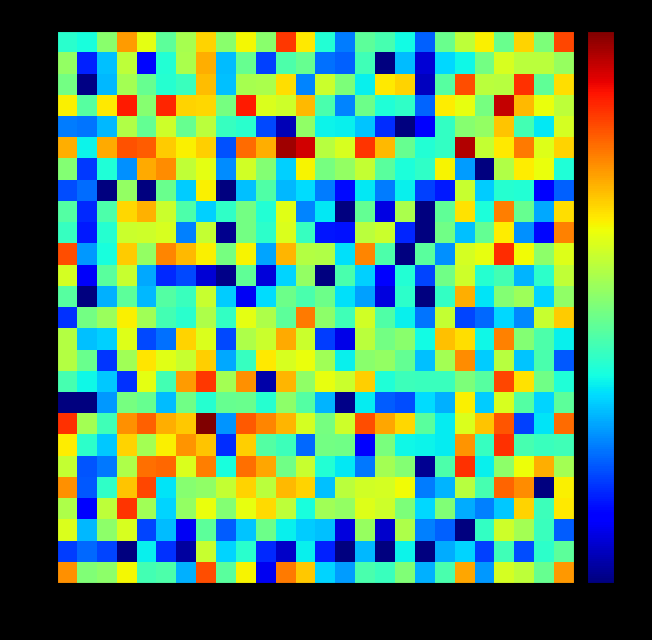

Reading left to right, transcribe all the data shown in this chart.

AG: AG=233.6	AI=30.1	AR=34.8	BE=97.0	BL=16.9	BS=18.5	FR=5.6	GE=414.1	GL=20.6	GR=97.7	JU=1.1	LU=284.6	NE=145.1	NW=7.5	OW=4.9	SG=18.0	SH=15.4	SO=30.7	SZ=5.7	TG=17.6	TI=192.8	UR=4.8	VD=70.7	VS=56.6	ZG=23.6	ZH=221.3
AI: AG=2.2	AI=3.2	AR=2.4	BE=0.5	BL=9.3	BS=2.0	FR=0.6	GE=61.2	GL=7.5	GR=13.1	JU=2.0	LU=0.8	NE=9.4	NW=1.8	OW=0.5	SG=6.1	SH=0.5	SO=9.9	SZ=0.5	TG=5.5	TI=7.6	UR=2.3	VD=16.2	VS=2.5	ZG=13.5	ZH=21.5
AR: AG=74.2	AI=6.0	AR=34.4	BE=71.7	BL=2.4	BS=6.3	FR=1.2	GE=21.4	GL=2.9	GR=6.6	JU=25.1	LU=9.5	NE=7.1	NW=6.5	OW=1.0	SG=38.1	SH=0.9	SO=47.3	SZ=3.9	TG=3.0	TI=0.5	UR=14.1	VD=66.5	VS=42.9	ZG=15.1	ZH=2.9
BE: AG=47.2	AI=1.3	AR=55.9	BE=519.4	BL=42.5	BS=7.6	FR=37.4	GE=86.1	GL=31.1	GR=85.6	JU=124.9	LU=55.2	NE=11.0	NW=42.0	OW=37.2	SG=77.8	SH=66.5	SO=29.8	SZ=7.9	TG=30.2	TI=5.6	UR=3.8	VD=6.9	VS=133.5	ZG=15.5	ZH=108.7
BL: AG=236.9	AI=2.9	AR=13.9	BE=149.0	BL=440.7	BS=8.7	FR=32.1	GE=36.0	GL=59.1	GR=130.4	JU=53.8	LU=165.8	NE=131.6	NW=6.5	OW=54.4	SG=68.5	SH=69.5	SO=92.9	SZ=3.8	TG=5.9	TI=52.4	UR=17.5	VD=347.0	VS=243.4	ZG=0.5	ZH=102.3
BS: AG=58.9	AI=2.7	AR=3.7	BE=47.8	BL=310.8	BS=330.1	FR=75.3	GE=272.7	GL=11.0	GR=308.9	JU=192.8	LU=25.7	NE=60.9	NW=12.3	OW=9.0	SG=3.6	SH=43.5	SO=31.4	SZ=0.6	TG=18.2	TI=530.9	UR=9.4	VD=35.0	VS=91.0	ZG=179.3	ZH=43.5
FR: AG=105.2	AI=13.5	AR=6.8	BE=130.6	BL=43.0	BS=103.0	FR=223.6	GE=149.1	GL=2.0	GR=135.1	JU=19.7	LU=15.8	NE=3.2	NW=26.7	OW=26.2	SG=1.4	SH=28.7	SO=10.0	SZ=9.8	TG=9.2	TI=225.7	UR=14.6	VD=533.0	VS=17.3	ZG=15.2	ZH=16.3
GE: AG=532.5	AI=43.2	AR=16.3	BE=236.1	BL=348.2	BS=182.0	FR=146.5	GE=1698.5	GL=4.5	GR=371.8	JU=255.8	LU=167.7	NE=69.3	NW=28.0	OW=65.3	SG=416.2	SH=190.5	SO=128.5	SZ=21.2	TG=9.2	TI=74.0	UR=149.0	VD=393.0	VS=2.4	ZG=8.5	ZH=322.7
GL: AG=0.5	AI=0.5	AR=4.7	BE=28.0	BL=23.5	BS=6.2	FR=26.3	GE=12.5	GL=23.9	GR=24.4	JU=12.6	LU=34.4	NE=19.5	NW=5.9	OW=0.5	SG=9.1	SH=2.9	SO=2.6	SZ=8.1	TG=5.7	TI=101.4	UR=7.1	VD=72.5	VS=19.4	ZG=7.4	ZH=21.8
GR: AG=17.2	AI=10.2	AR=6.9	BE=2.1	BL=81.9	BS=16.9	FR=211.2	GE=503.0	GL=43.7	GR=231.2	JU=0.7	LU=169.9	NE=36.0	NW=85.4	OW=64.4	SG=135.3	SH=11.7	SO=15.9	SZ=15.1	TG=15.4	TI=30.0	UR=20.4	VD=447.0	VS=117.3	ZG=25.9	ZH=11.7
JU: AG=51.4	AI=24.8	AR=2.2	BE=41.8	BL=112.4	BS=79.3	FR=60.7	GE=134.4	GL=5.4	GR=14.9	JU=107.7	LU=72.7	NE=88.3	NW=41.6	OW=9.4	SG=33.3	SH=36.6	SO=23.3	SZ=6.5	TG=43.6	TI=242.2	UR=7.0	VD=51.9	VS=6.6	ZG=18.0	ZH=2.8
LU: AG=50.9	AI=6.4	AR=7.3	BE=77.2	BL=2.5	BS=3.4	FR=132.5	GE=74.7	GL=2.5	GR=47.6	JU=64.3	LU=187.4	NE=64.4	NW=2.3	OW=1.1	SG=54.7	SH=26.8	SO=34.0	SZ=10.5	TG=154.2	TI=120.2	UR=10.0	VD=263.7	VS=31.8	ZG=18.2	ZH=9.6
NE: AG=2.1	AI=26.7	AR=38.9	BE=102.8	BL=42.5	BS=16.9	FR=13.0	GE=48.2	GL=14.5	GR=80.9	JU=47.2	LU=21.7	NE=284.4	NW=34.4	OW=16.1	SG=68.3	SH=18.8	SO=9.5	SZ=3.6	TG=58.7	TI=2.4	UR=3.2	VD=7.8	VS=4.2	ZG=60.9	ZH=142.2
NW: AG=20.3	AI=0.5	AR=5.7	BE=21.6	BL=6.0	BS=19.6	FR=15.2	GE=62.3	GL=7.1	GR=1.2	JU=8.0	LU=25.3	NE=18.0	NW=25.6	OW=8.3	SG=5.0	SH=1.0	SO=13.4	SZ=0.5	TG=14.2	TI=181.5	UR=8.6	VD=31.8	VS=40.5	ZG=7.5	ZH=35.9
OW: AG=69.5	AI=1.2	AR=21.1	BE=61.4	BL=5.3	BS=1.9	FR=2.5	GE=0.9	GL=0.5	GR=22.3	JU=1.0	LU=7.6	NE=37.1	NW=0.5	OW=17.8	SG=7.2	SH=1.3	SO=12.1	SZ=2.4	TG=26.2	TI=66.3	UR=12.6	VD=16.6	VS=5.9	ZG=13.2	ZH=57.9
SG: AG=413.9	AI=4.7	AR=10.9	BE=141.5	BL=36.9	BS=258.9	FR=163.9	GE=102.6	GL=27.6	GR=99.1	JU=5.2	LU=168.1	NE=50.8	NW=49.2	OW=8.4	SG=258.8	SH=18.6	SO=0.5	SZ=21.0	TG=4.3	TI=69.6	UR=84.2	VD=547.3	VS=94.0	ZG=34.4	ZH=76.1
SH: AG=14.7	AI=1.7	AR=12.5	BE=63.0	BL=66.2	BS=72.1	FR=3.8	GE=59.6	GL=0.6	GR=26.9	JU=13.3	LU=75.4	NE=14.9	NW=1.7	OW=1.6	SG=54.1	SH=63.4	SO=1.9	SZ=0.5	TG=26.1	TI=6.5	UR=23.1	VD=106.4	VS=4.5	ZG=1.5	ZH=263.4
SO: AG=19.3	AI=1.9	AR=18.3	BE=129.0	BL=175.1	BS=63.0	FR=18.4	GE=7.4	GL=13.8	GR=26.7	JU=12.3	LU=79.3	NE=3.9	NW=8.8	OW=0.5	SG=23.2	SH=1.0	SO=46.4	SZ=0.5	TG=22.0	TI=115.1	UR=11.4	VD=276.4	VS=24.0	ZG=5.4	ZH=120.4
SZ: AG=2.5	AI=3.3	AR=0.5	BE=37.2	BL=0.5	BS=24.2	FR=7.1	GE=102.1	GL=0.5	GR=6.4	JU=18.8	LU=6.0	NE=8.1	NW=3.8	OW=1.5	SG=8.8	SH=3.7	SO=9.5	SZ=2.3	TG=1.7	TI=61.2	UR=7.0	VD=12.4	VS=12.0	ZG=1.3	ZH=3.0
TG: AG=31.8	AI=2.2	AR=11.8	BE=4.4	BL=185.9	BS=238.3	FR=57.6	GE=80.6	GL=4.2	GR=68.0	JU=31.7	LU=7.4	NE=100.2	NW=27.9	OW=37.4	SG=58.6	SH=20.6	SO=11.4	SZ=13.8	TG=99.6	TI=4.8	UR=0.5	VD=49.3	VS=105.3	ZG=86.2	ZH=12.0
TI: AG=183.7	AI=9.8	AR=188.8	BE=399.7	BL=369.3	BS=140.5	FR=103.0	GE=134.0	GL=2.6	GR=323.5	JU=183.9	LU=1352.5	NE=942.5	NW=52.2	OW=73.1	SG=524.4	SH=163.8	SO=23.9	SZ=12.2	TG=14.4	TI=1189.3	UR=60.0	VD=108.3	VS=281.6	ZG=76.0	ZH=130.0
UR: AG=3.8	AI=3.5	AR=6.1	BE=49.7	BL=23.1	BS=65.9	FR=23.9	GE=53.6	GL=14.8	GR=13.0	JU=2.5	LU=0.8	NE=36.1	NW=9.7	OW=9.4	SG=6.7	SH=2.0	SO=0.5	SZ=1.4	TG=14.4	TI=32.1	UR=37.4	VD=151.8	VS=16.8	ZG=8.8	ZH=69.7
VD: AG=103.4	AI=19.9	AR=107.4	BE=649.8	BL=32.4	BS=583.2	FR=130.8	GE=125.9	GL=28.1	GR=635.9	JU=74.8	LU=66.3	NE=166.9	NW=17.8	OW=4.0	SG=25.1	SH=11.9	SO=13.9	SZ=3.1	TG=106.9	TI=83.7	UR=27.5	VD=1032.0	VS=163.2	ZG=87.3	ZH=55.7
VS: AG=26.5	AI=0.5	AR=6.1	BE=43.1	BL=24.1	BS=12.6	FR=15.1	GE=157.8	GL=6.4	GR=44.6	JU=46.8	LU=118.2	NE=4.0	NW=63.0	OW=30.1	SG=9.4	SH=108.9	SO=129.8	SZ=0.8	TG=20.5	TI=414.8	UR=54.1	VD=51.8	VS=530.3	ZG=22.2	ZH=118.3
ZG: AG=37.3	AI=1.8	AR=6.4	BE=56.7	BL=1.4	BS=12.3	FR=45.7	GE=179.9	GL=6.2	GR=23.3	JU=2.4	LU=18.7	NE=23.9	NW=3.4	OW=3.0	SG=16.3	SH=0.5	SO=6.2	SZ=0.9	TG=7.8	TI=10.1	UR=27.1	VD=71.4	VS=54.6	ZG=54.0	ZH=38.5
ZH: AG=13.1	AI=11.1	AR=33.6	BE=209.3	BL=80.9	BS=21.4	FR=45.3	GE=133.6	GL=33.4	GR=96.6	JU=34.1	LU=503.3	NE=108.8	NW=12.3	OW=3.8	SG=21.2	SH=17.2	SO=10.4	SZ=3.0	TG=24.6	TI=55.8	UR=103.3	VD=24.6	VS=132.7	ZG=29.4	ZH=446.2